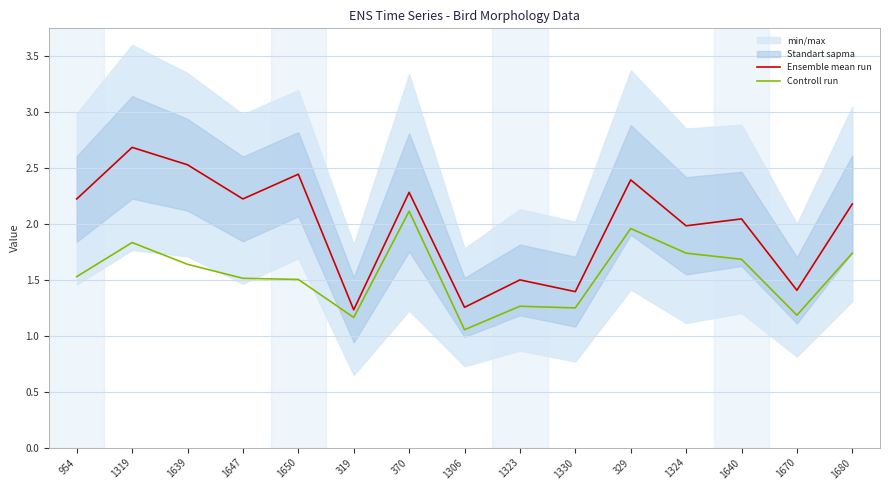

Where is Controll run nearest to the value 1?

1306